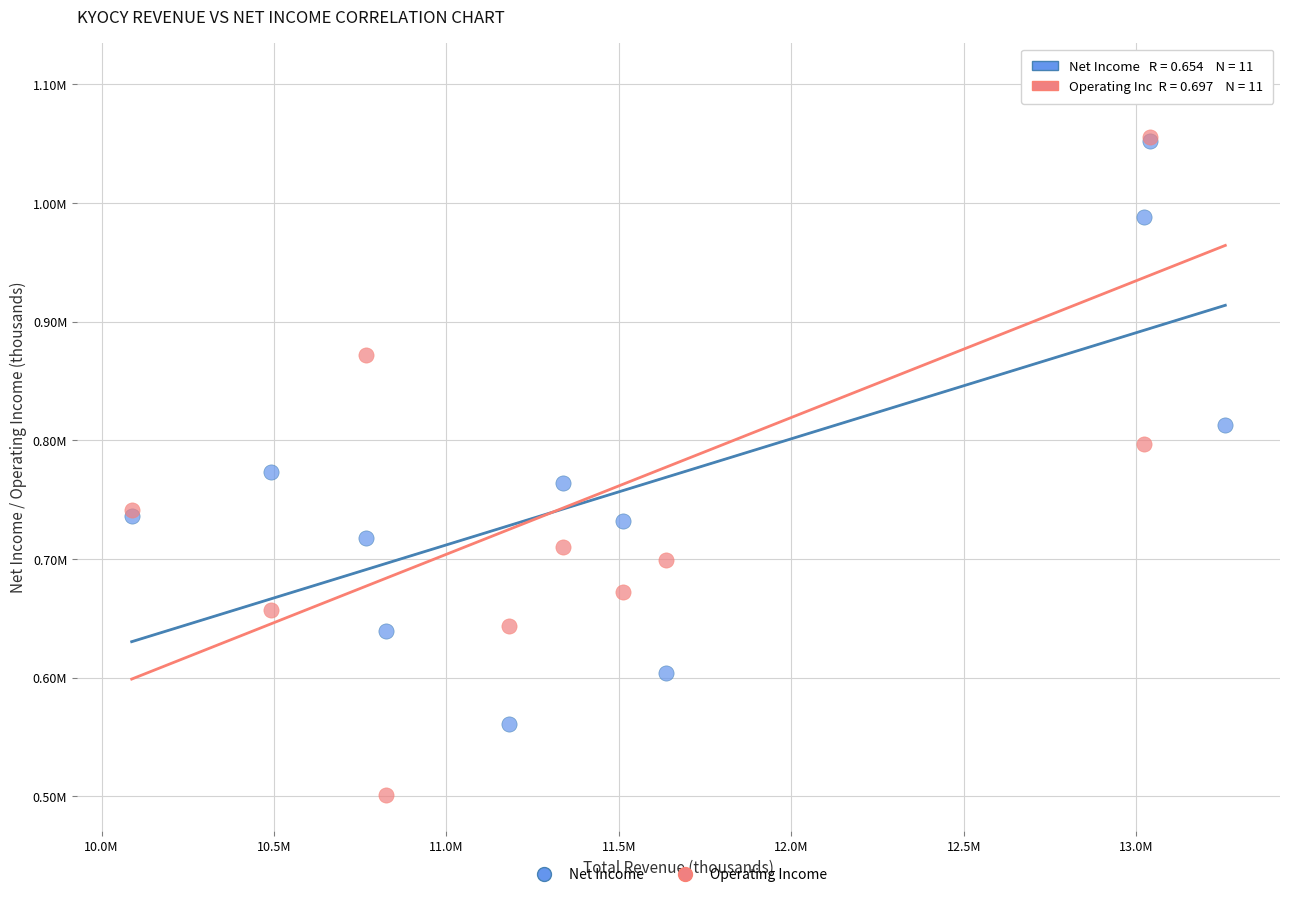

Which series contains the lowest Y value?

Operating Income